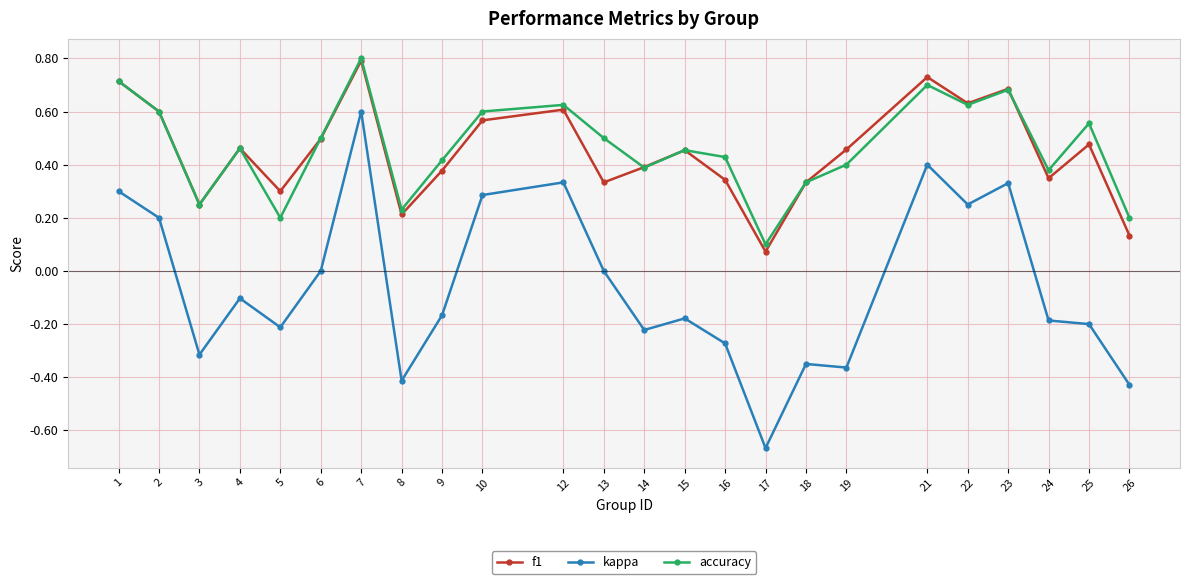

In accuracy, how many points are lower than both neighbors (excluding endpoints)?

7